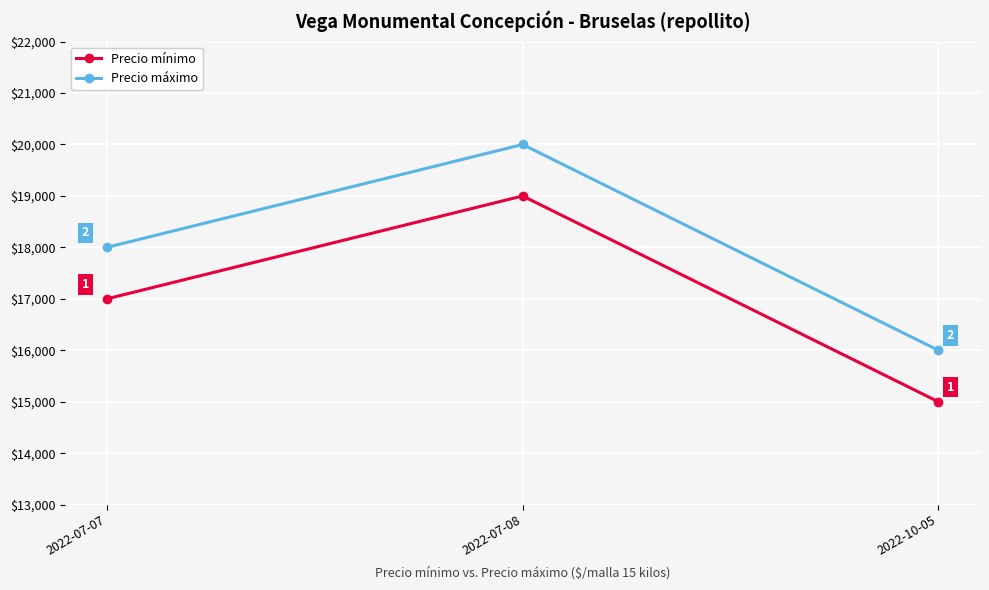

What is the label of the 2nd point from the left?

2022-07-08